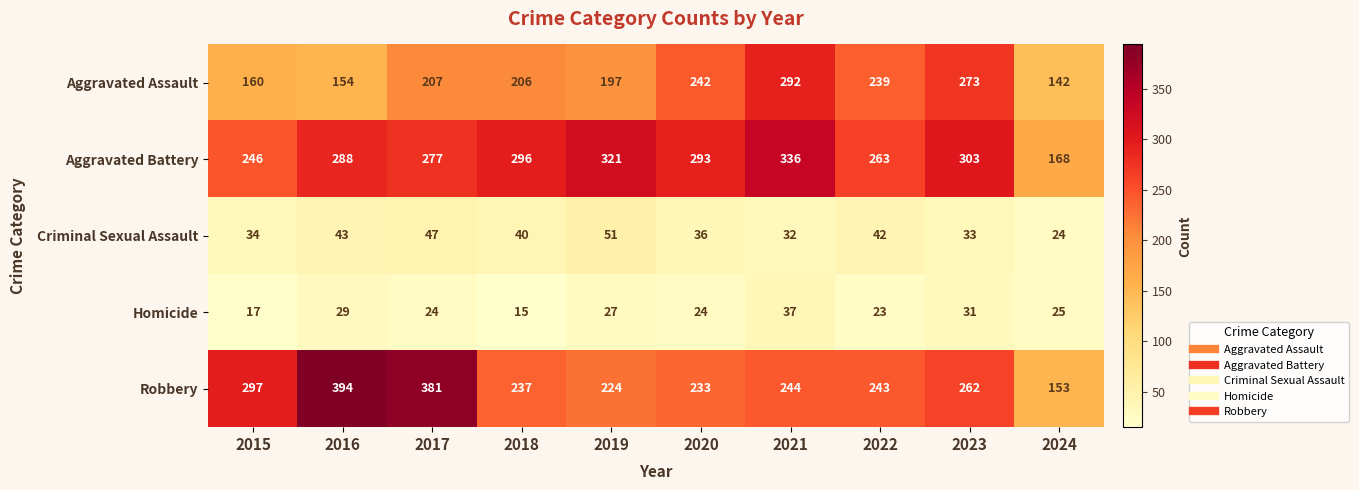

What is the difference between the second highest and second lowest values in the Aggravated Assault series?

119